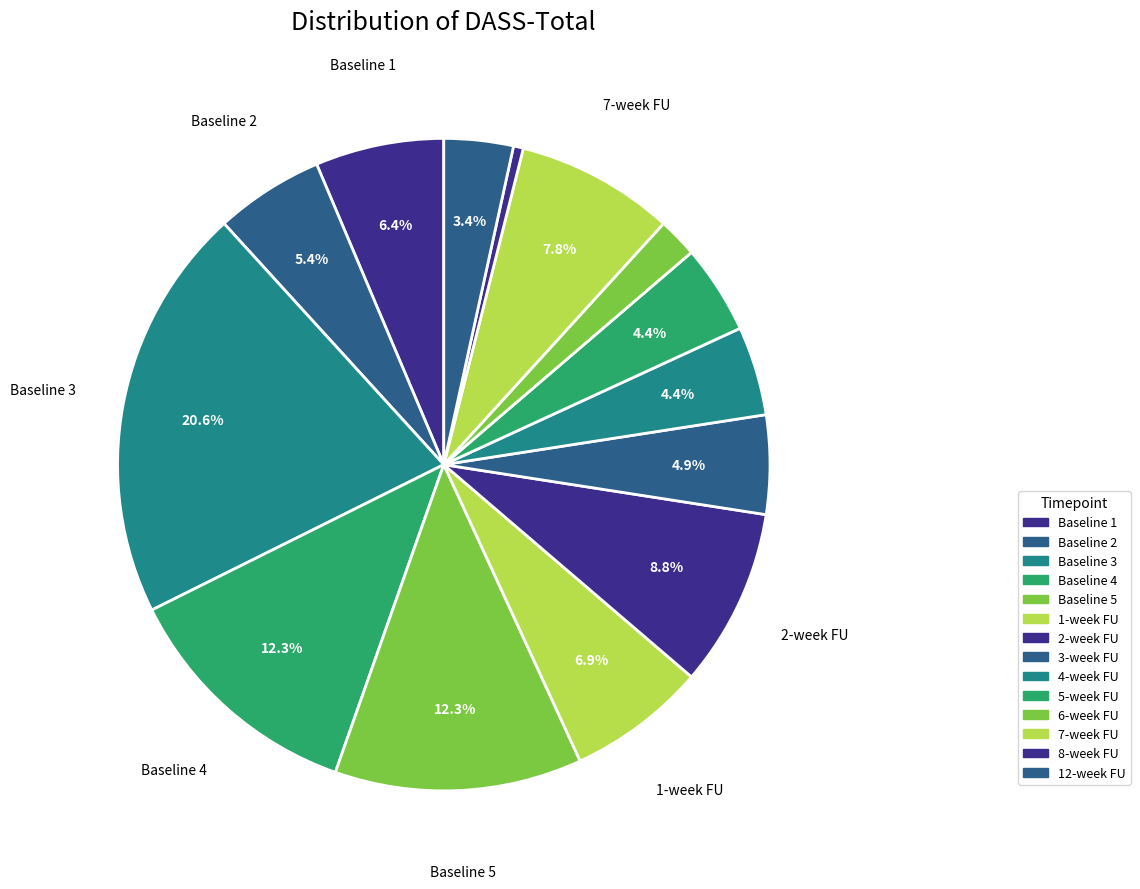

To the nearest percent, what is the difference between the largest and smallest slice percentages?

20%